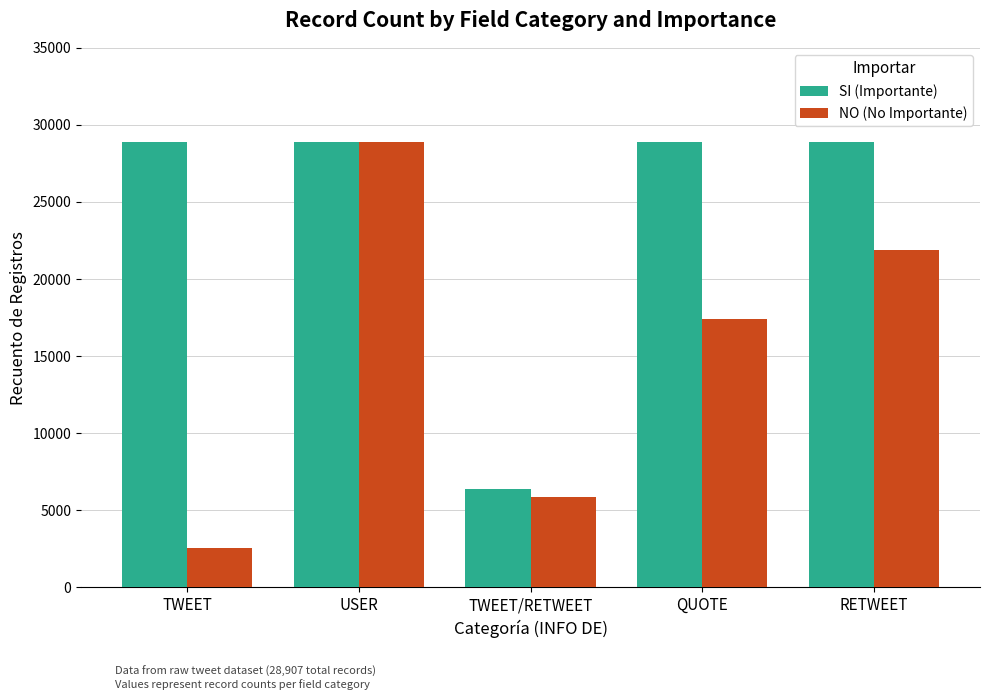

How many NO (No Importante) values are between 5833 and 21875?

3